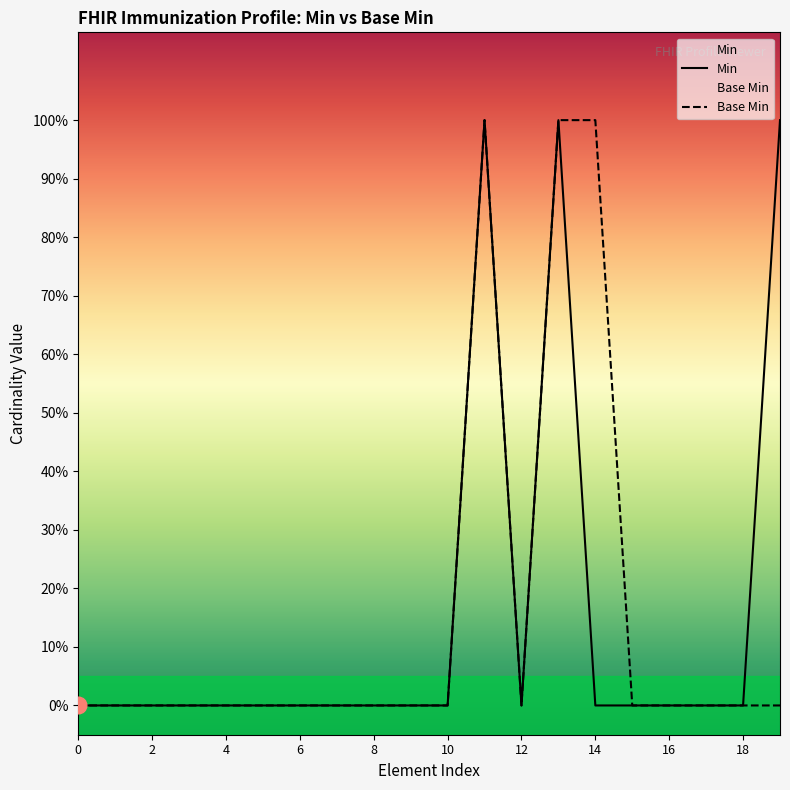

True or false: Base Min and Min intersect in this chart.

False